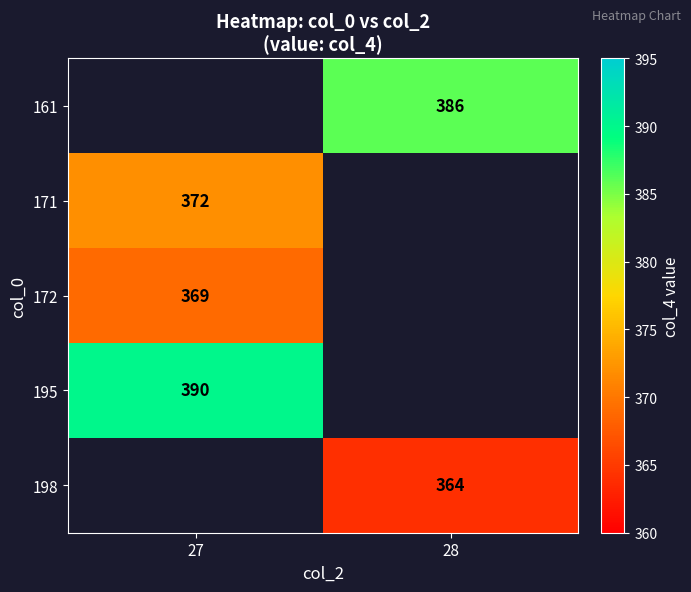

At which category does the chart reach its peak across all series?

27